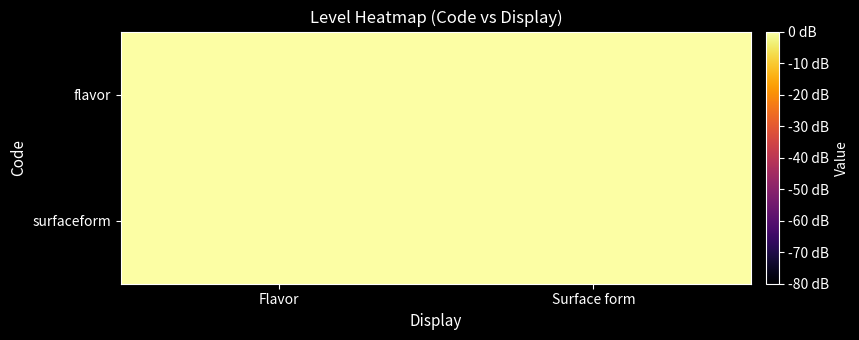

At which category does the chart reach its peak across all series?

Flavor